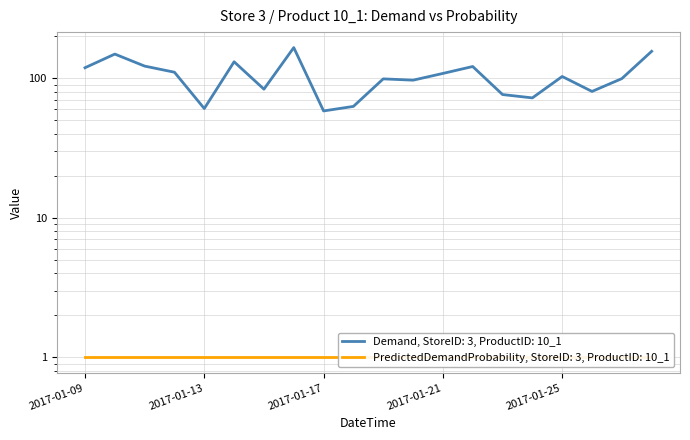

Rank the categories by value from highest to lowest.

2017-01-16, 2017-01-28, 2017-01-10, 2017-01-14, 2017-01-11, 2017-01-22, 2017-01-09, 2017-01-12, 2017-01-21, 2017-01-25, 2017-01-27, 2017-01-19, 2017-01-20, 2017-01-15, 2017-01-26, 2017-01-23, 2017-01-24, 2017-01-18, 2017-01-13, 2017-01-17